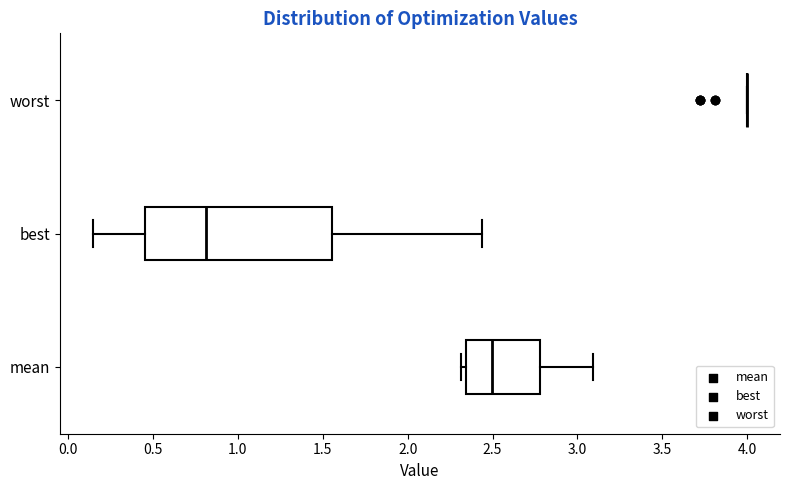

Reading bottom to top, read every box against the x-axis: the position of its median line, the range the box covers, and the ends of its whiskers. The values are not printed on the chart, so give them approximately, as read against the axis.

mean: median 2.50, box 2.35 to 2.80, whiskers 2.30 to 3.10
best: median 0.80, box 0.45 to 1.55, whiskers 0.15 to 2.45
worst: box collapsed to a line at 4.00, whiskers 4.00 to 4.00